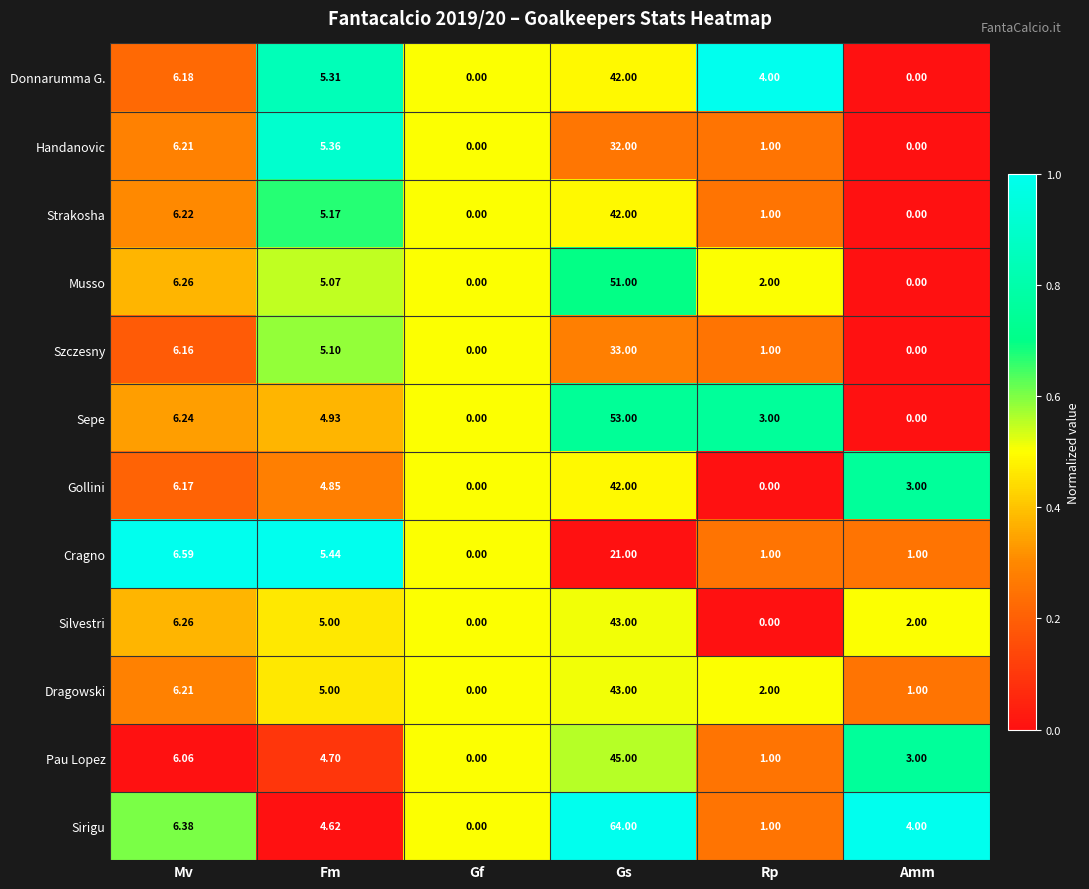

What is the spread (max minus min) of values at Mv?

0.5